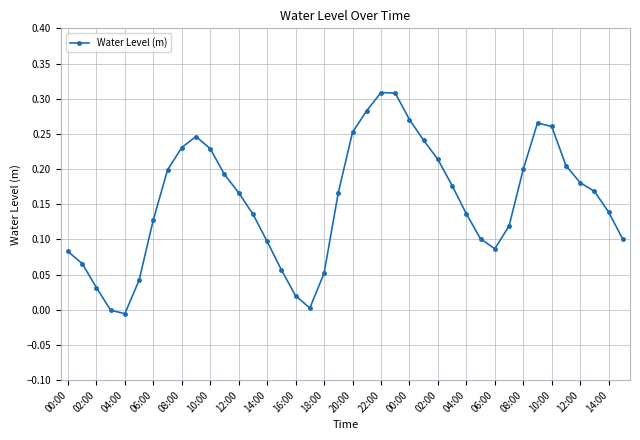

What is the sum of all values?

6.2